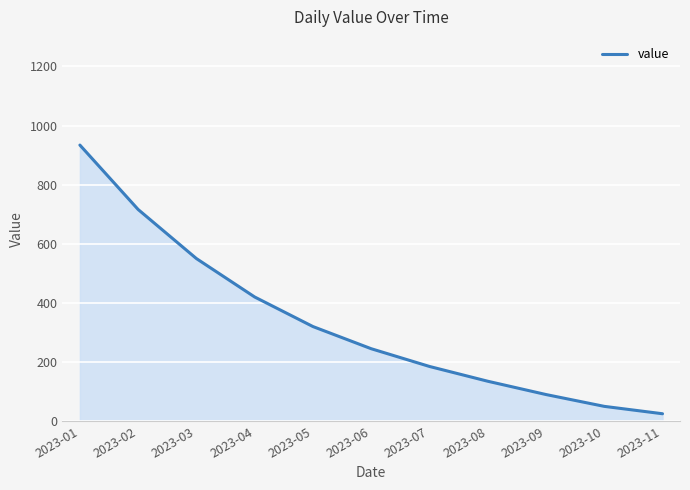

Is it true that the value at 2023-05 is 183?

False